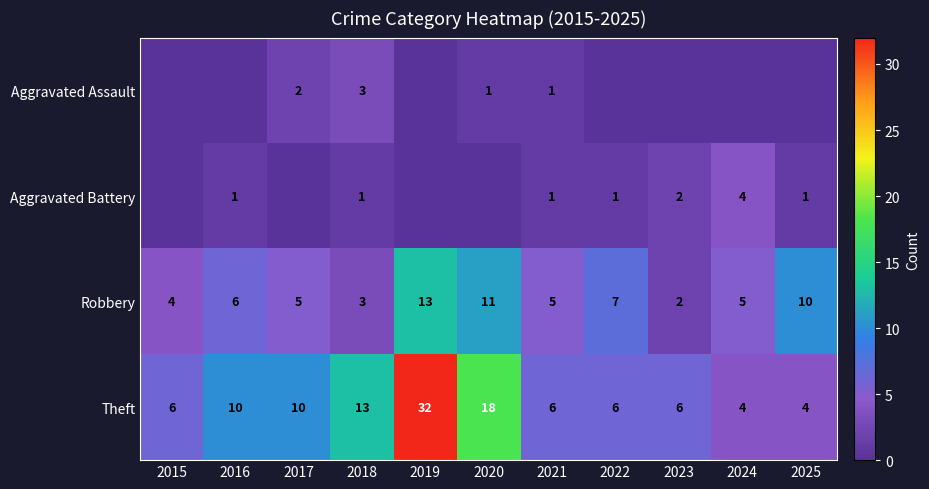

How many distinct data groups are displayed?

4